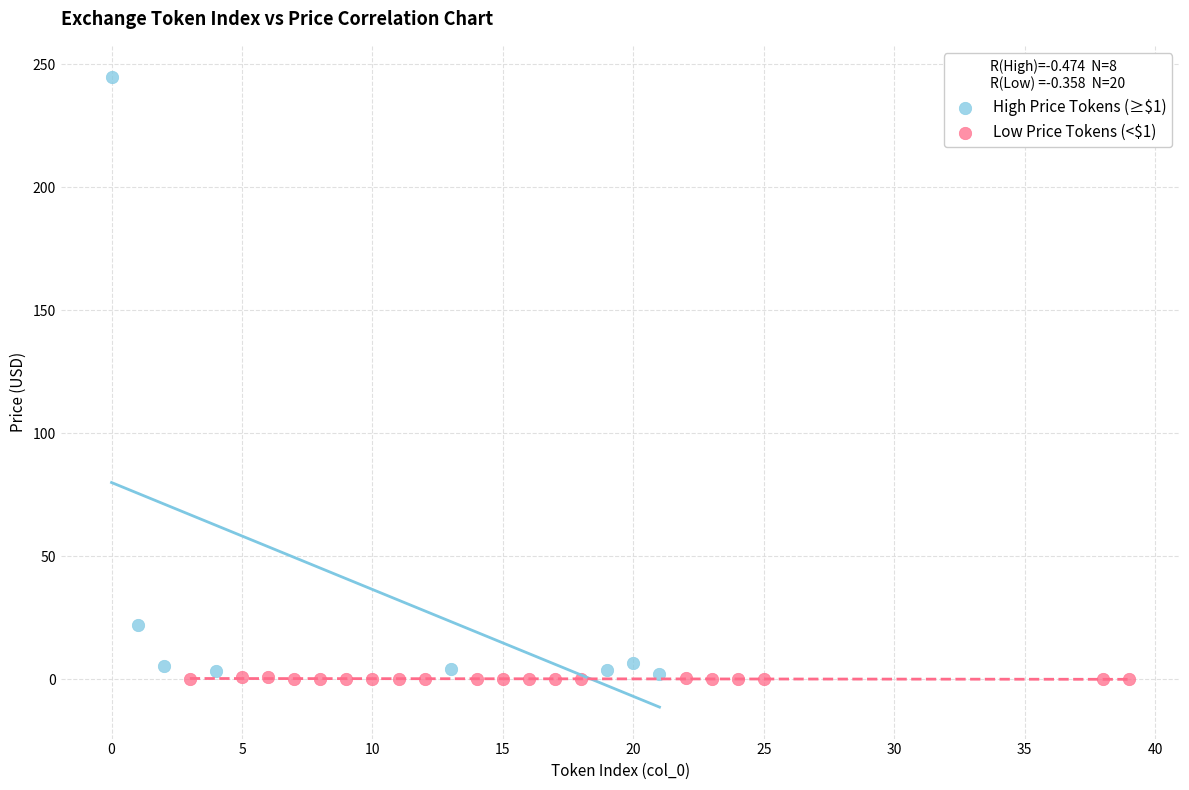

Which series reaches the maximum Y coordinate?

High Price Tokens (≥$1)